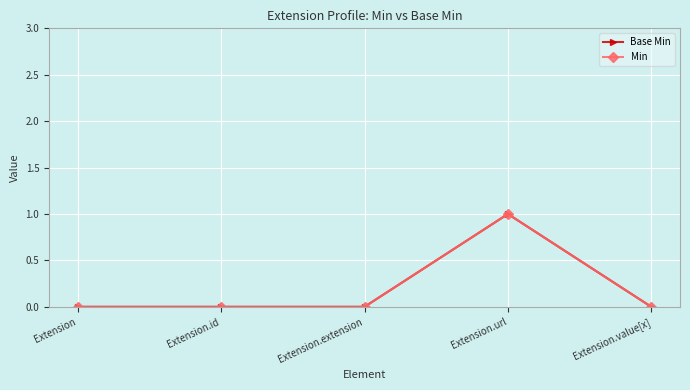

What is the label of the 1st point from the right?

Extension.value[x]